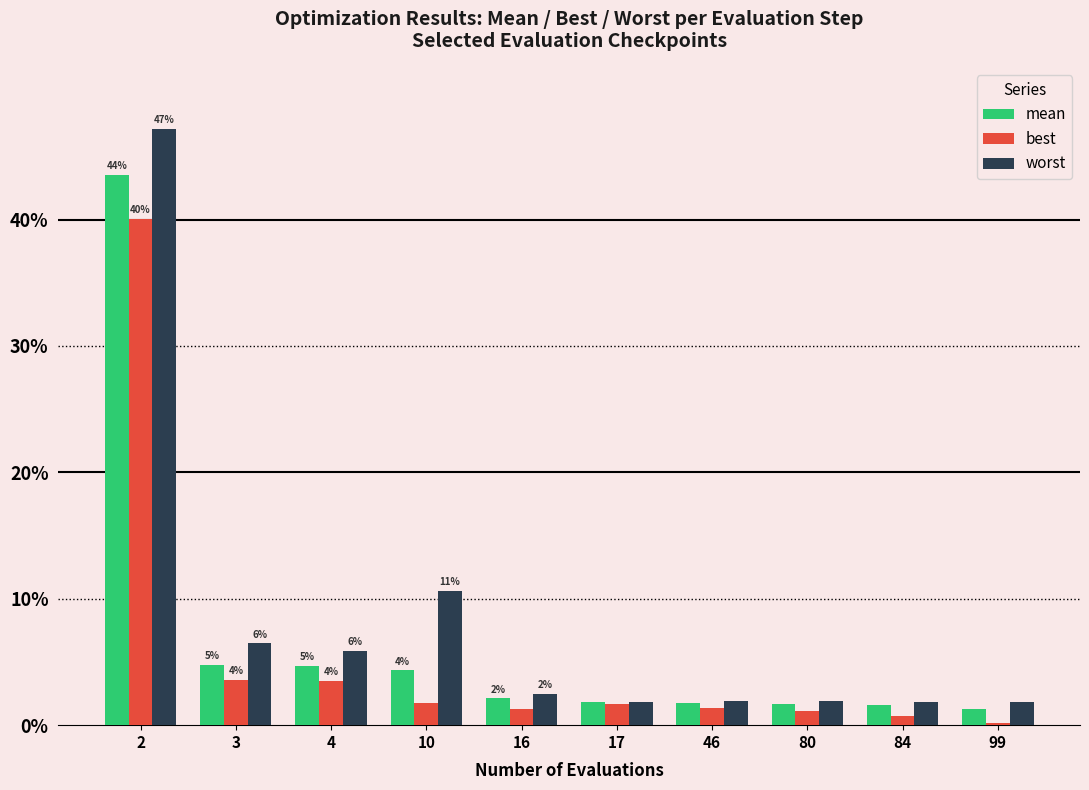

What are all the series names shown in the legend?

mean, best, worst